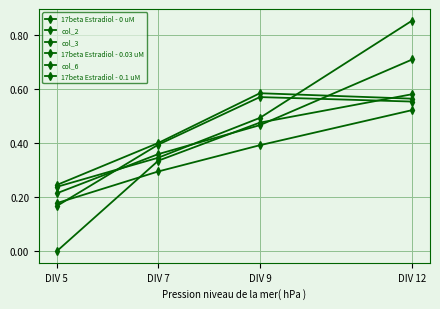

At which category is the sum across all series the highest?

DIV 12